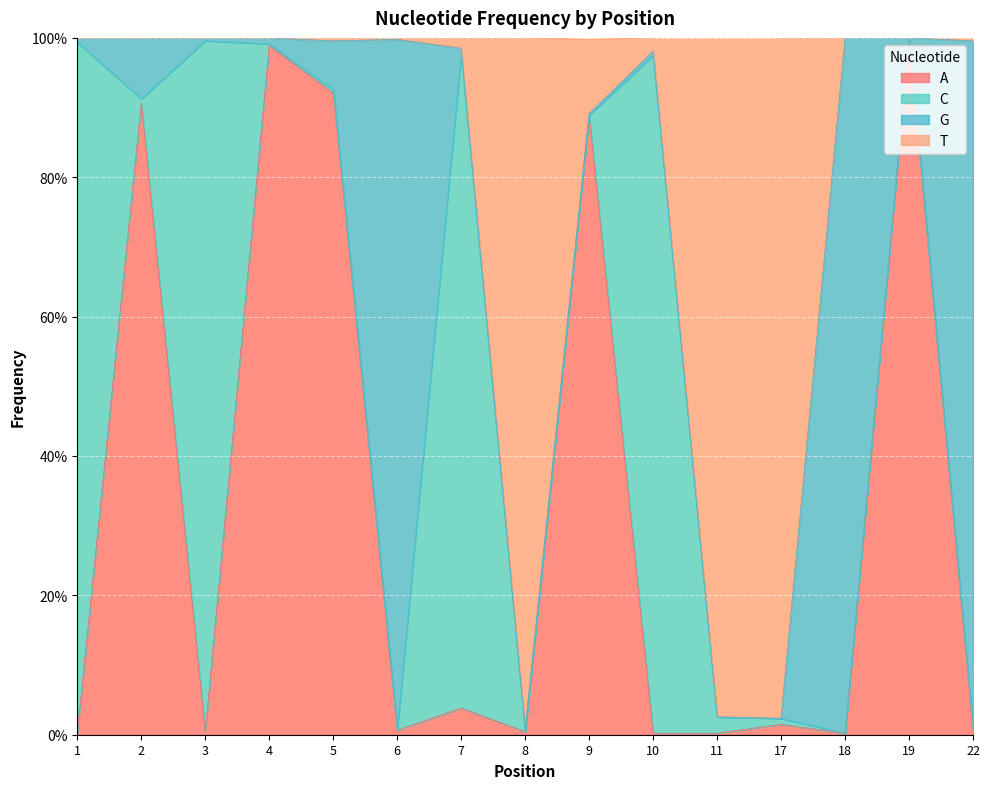

Which has a higher value, 10 or 6?

6